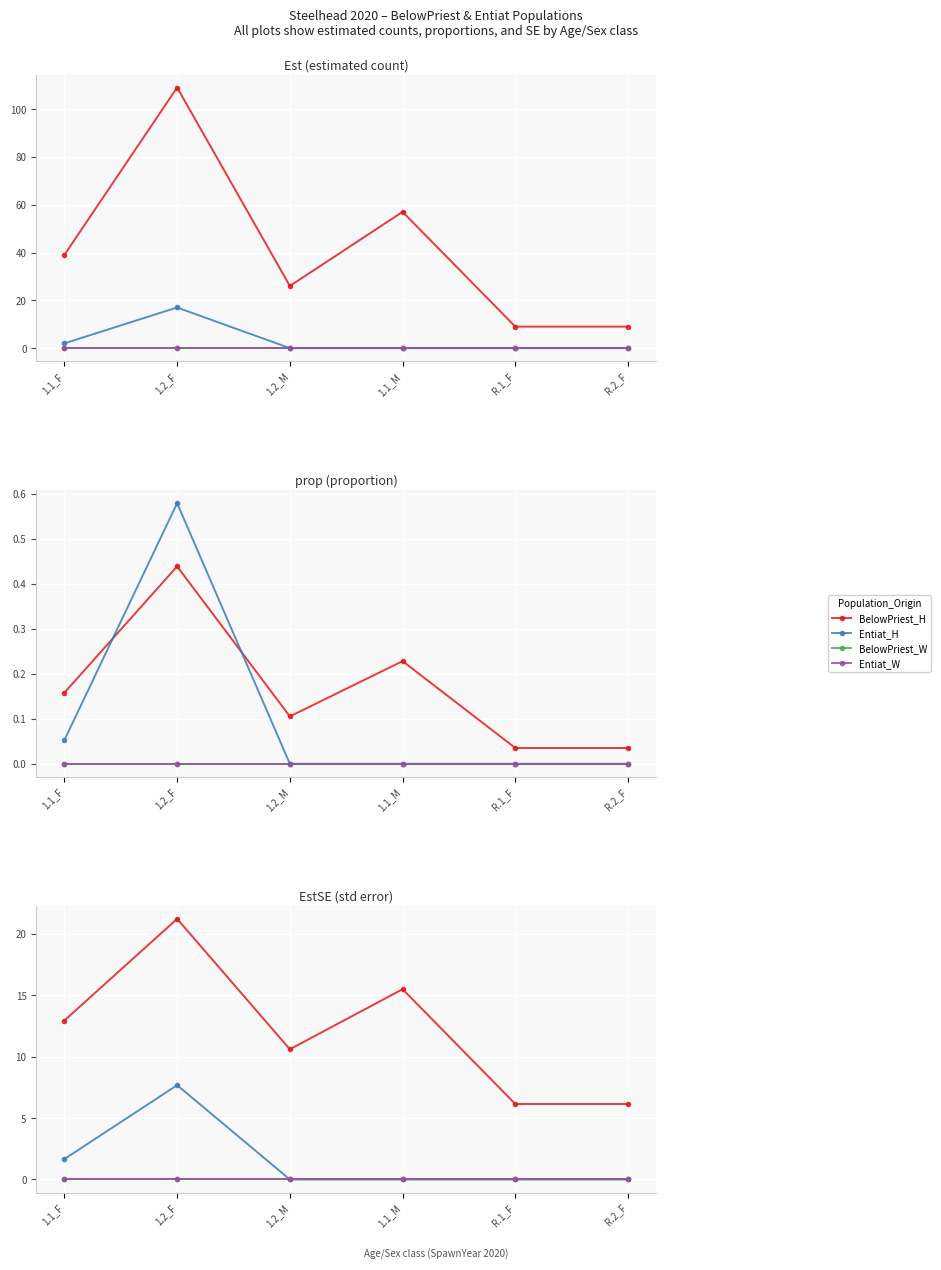

At 1.2_F, list the series in order from largest to smallest.

BelowPriest_H, Entiat_H, BelowPriest_W, Entiat_W